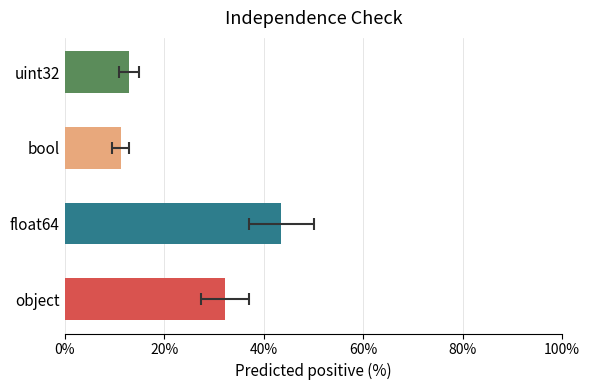

Are the bars grouped side by side (vs. stacked)?

No